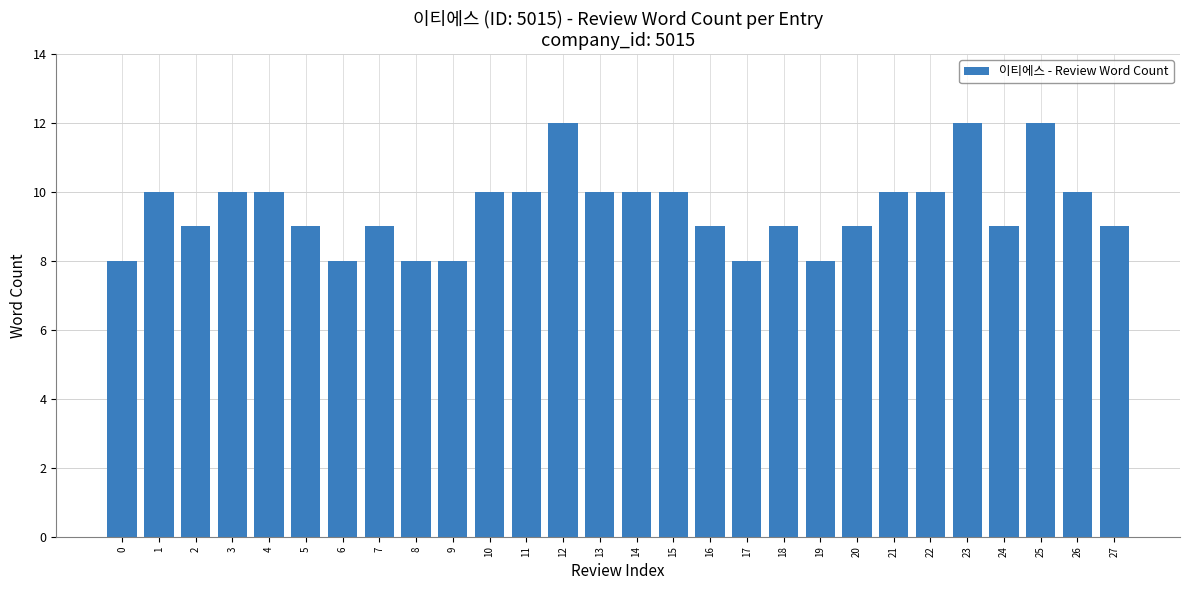

How many bars are there in total?

28